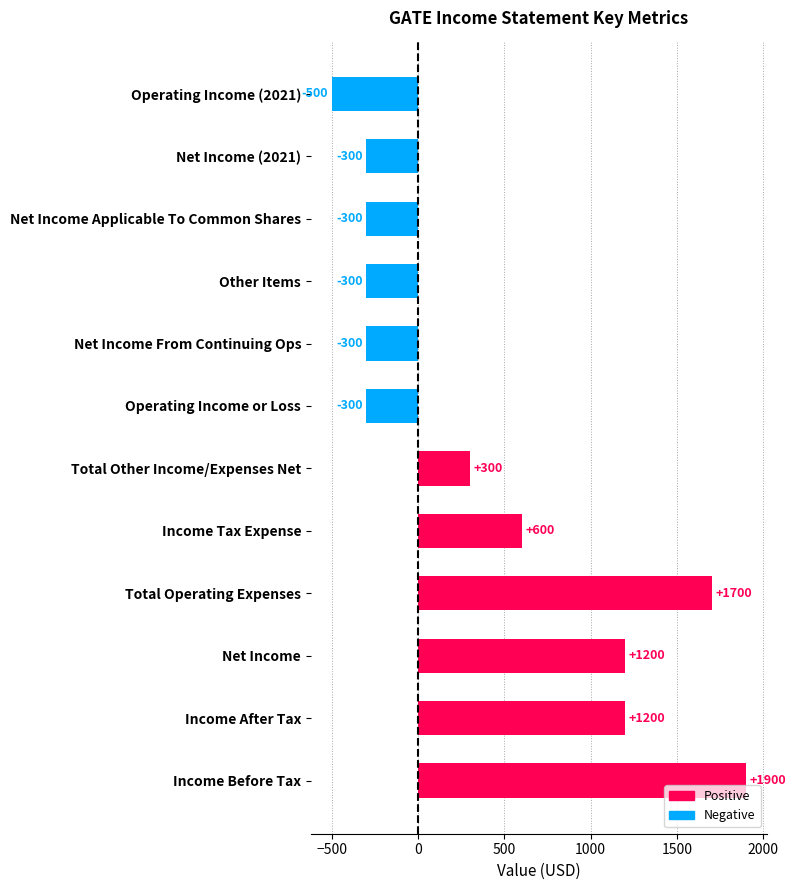

The value at Operating Income or Loss is -300. True or false?

True